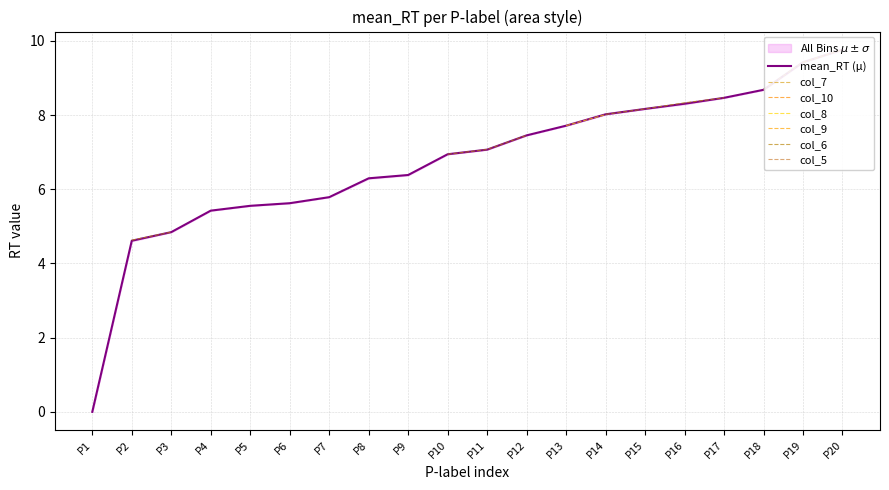

How many interior local peaks does the col_7 series have?

6